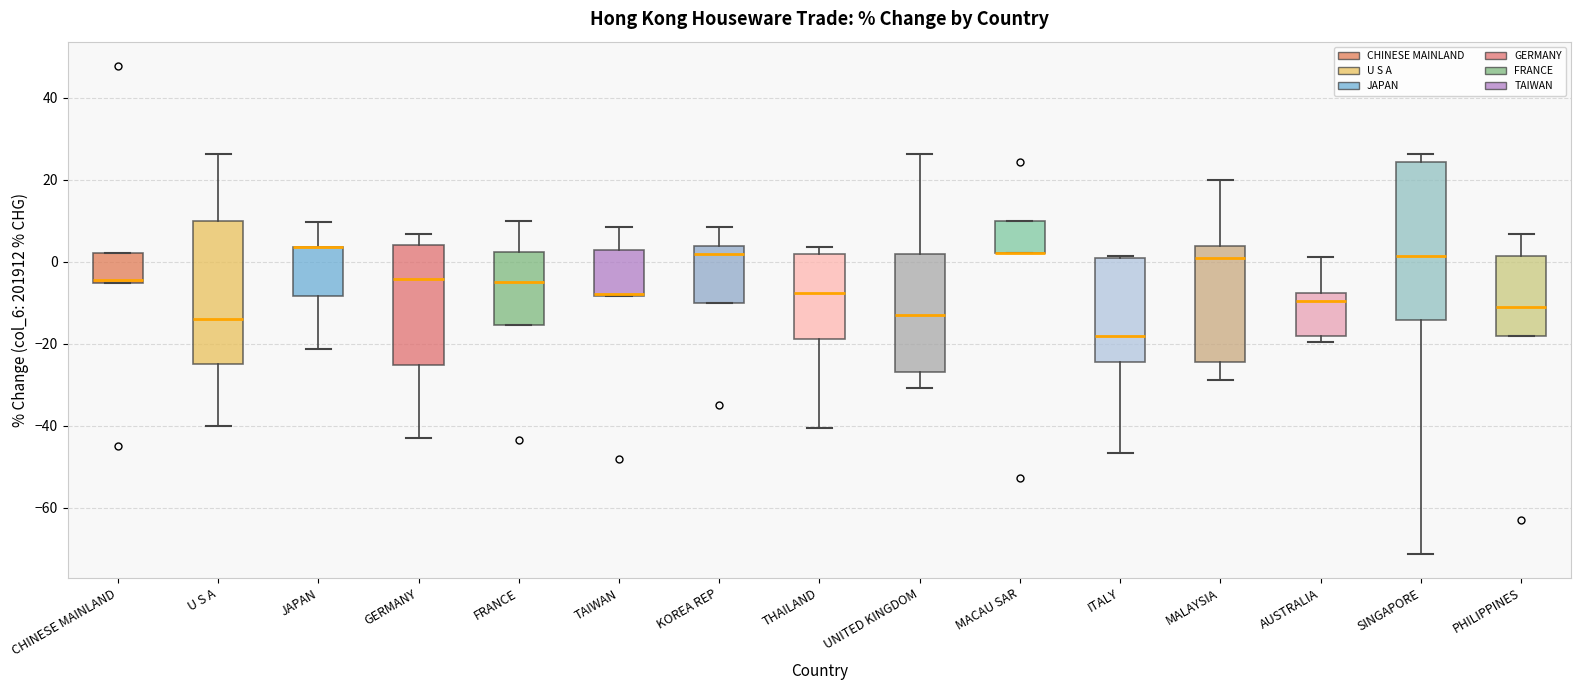

Which box is the tallest, from its lower edge to its upper edge?

SINGAPORE